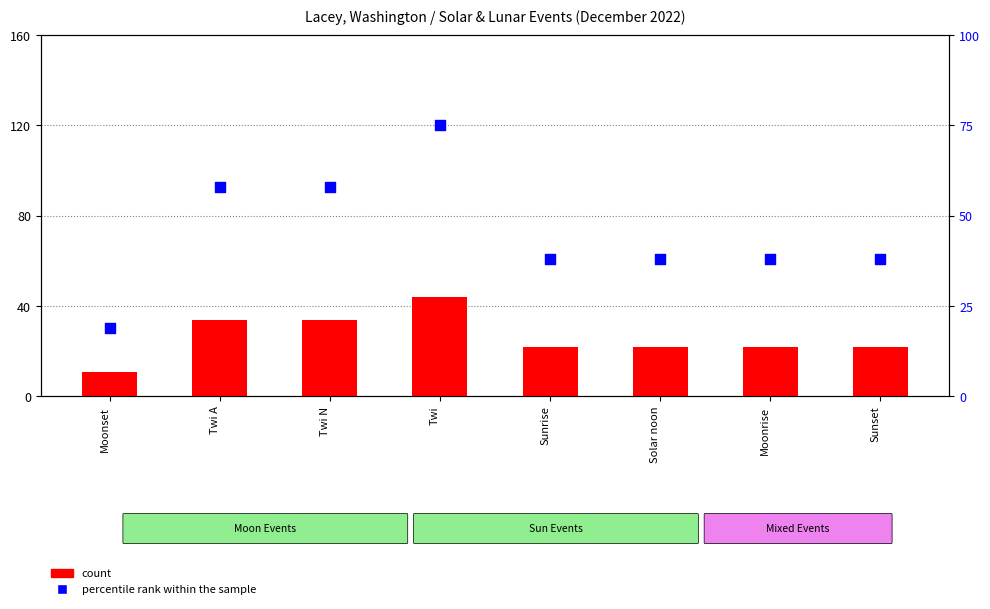

Which series has the largest total across all categories?

percentile rank within the sample